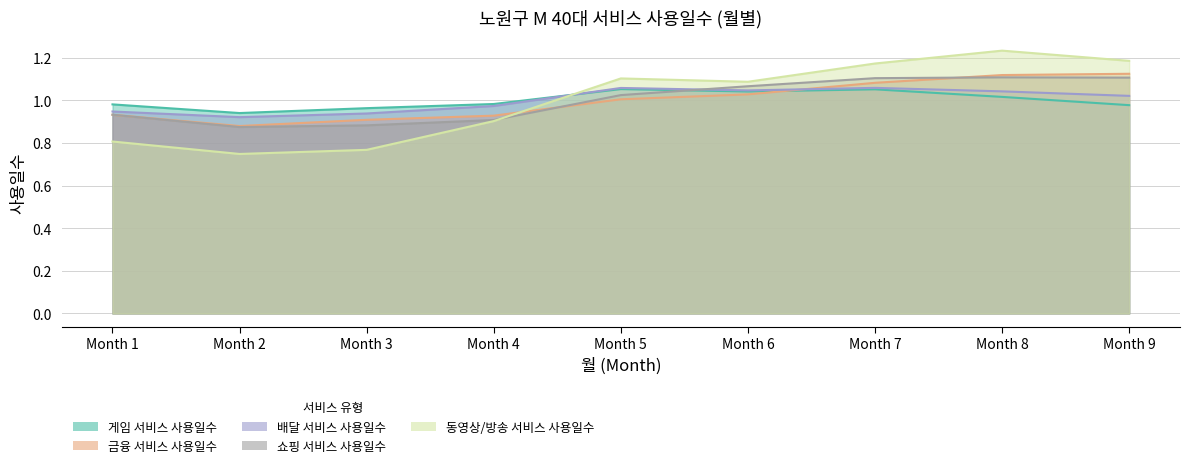

True or false: 금융 서비스 사용일수 has a value of 0.9 at Month 1.

True